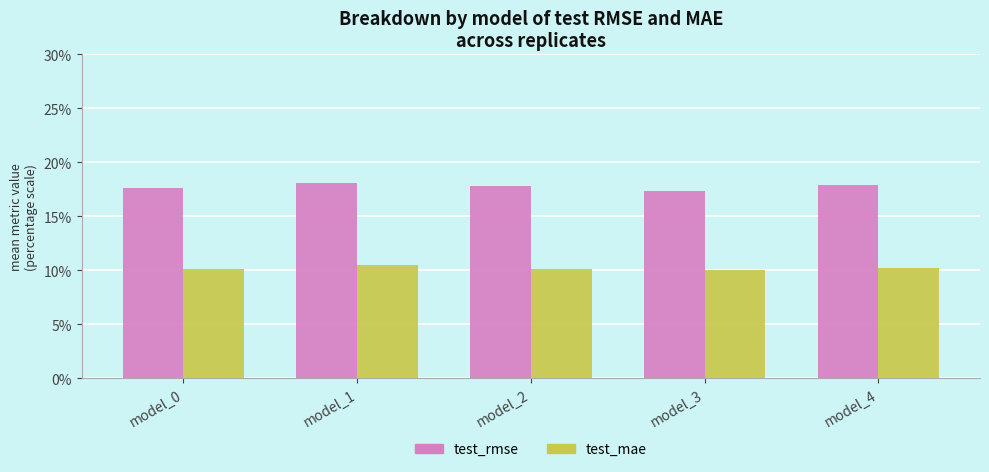

Reading right to left, list all the values displayed in this chart.

test_rmse: 0.2	0.2	0.2	0.2	0.2
test_mae: 0.1	0.1	0.1	0.1	0.1